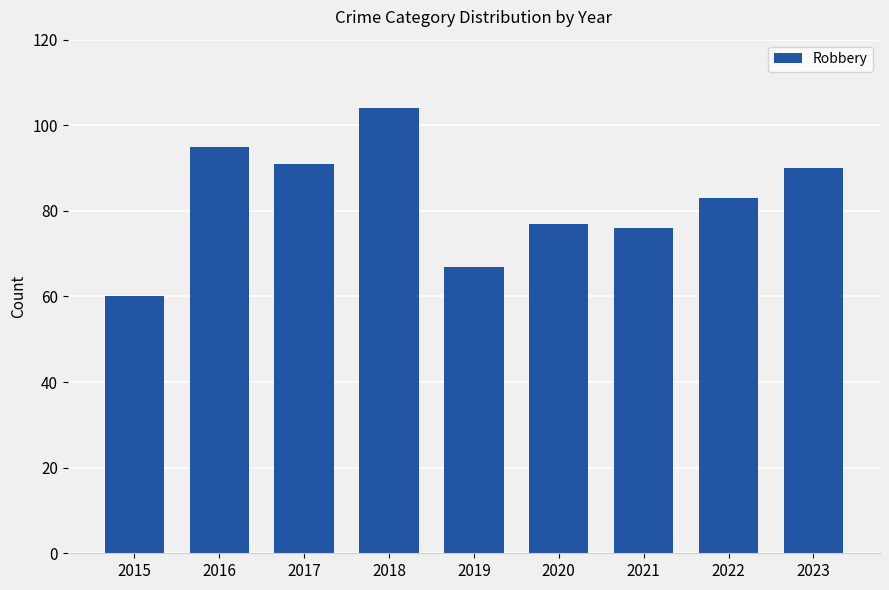

Is it true that the value at 2015 is 18?

False